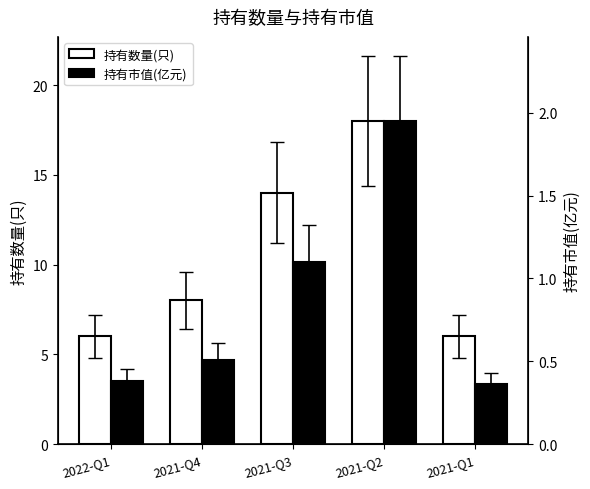

The value of 持有市值(亿元) at 2021-Q2 is 1.9. True or false?

True